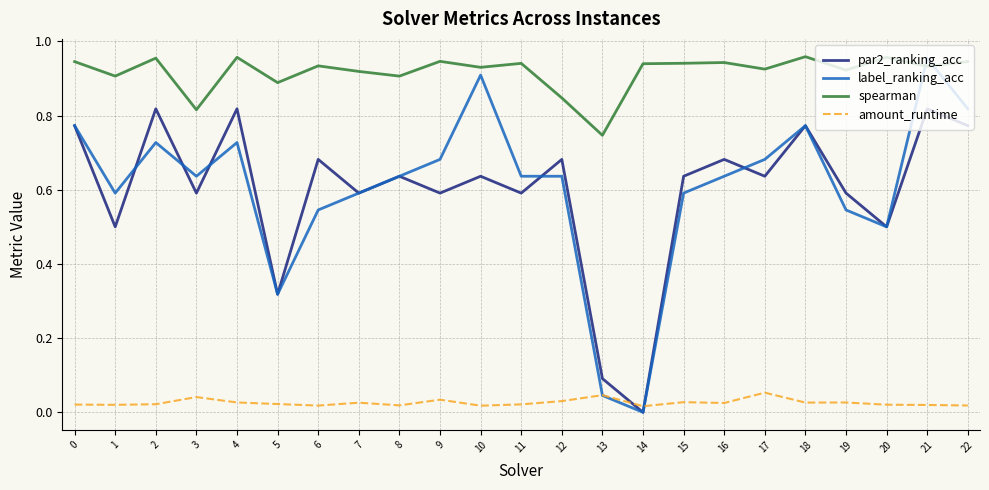

Which series has the largest range (max minus min)?

label_ranking_acc